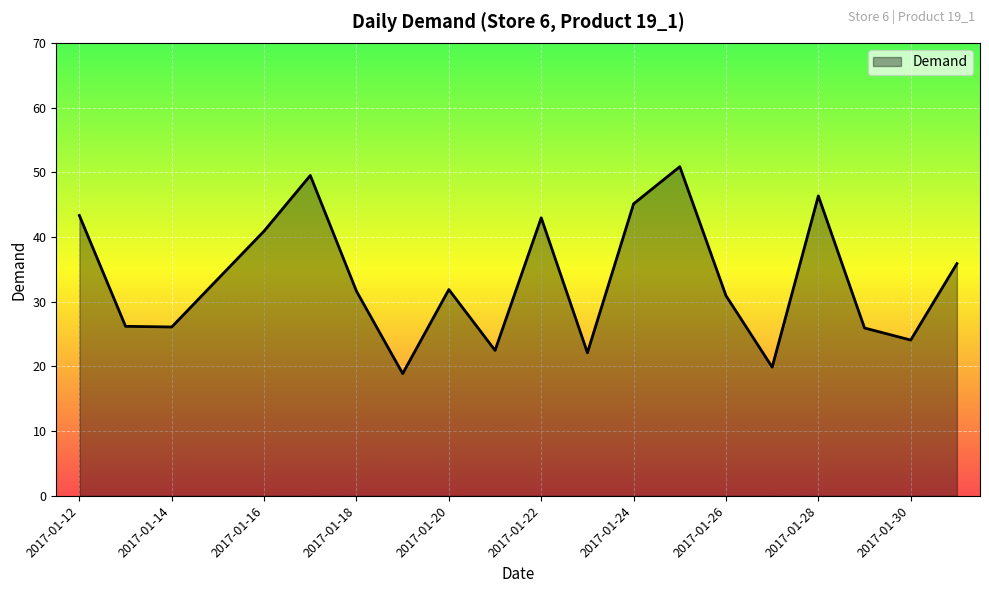

What is the minimum value shown in the chart?

18.9